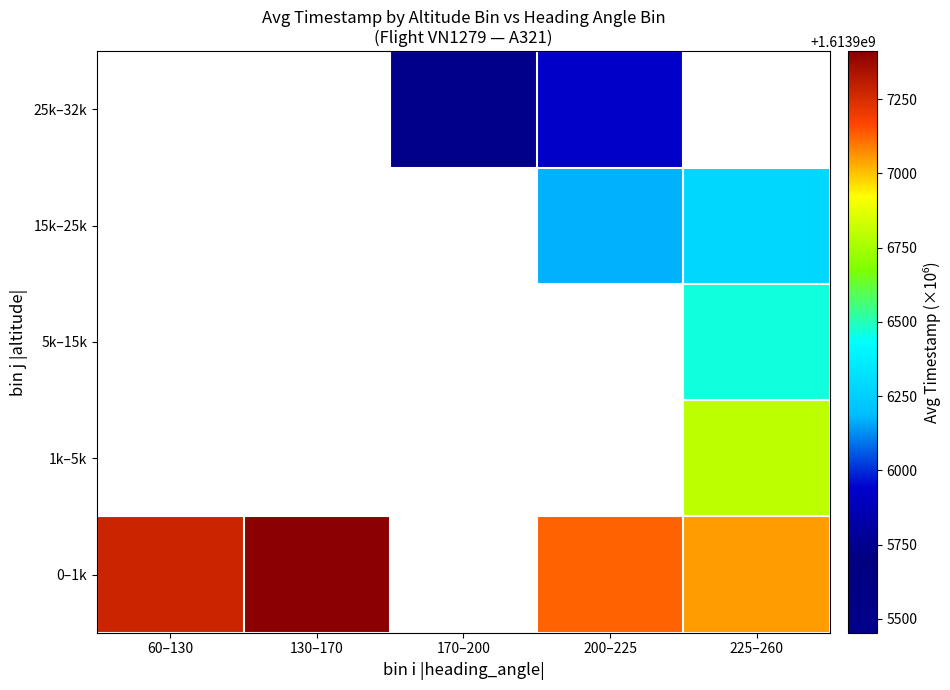

Which series changed the most between 60–130 and 200–225?

0–1k